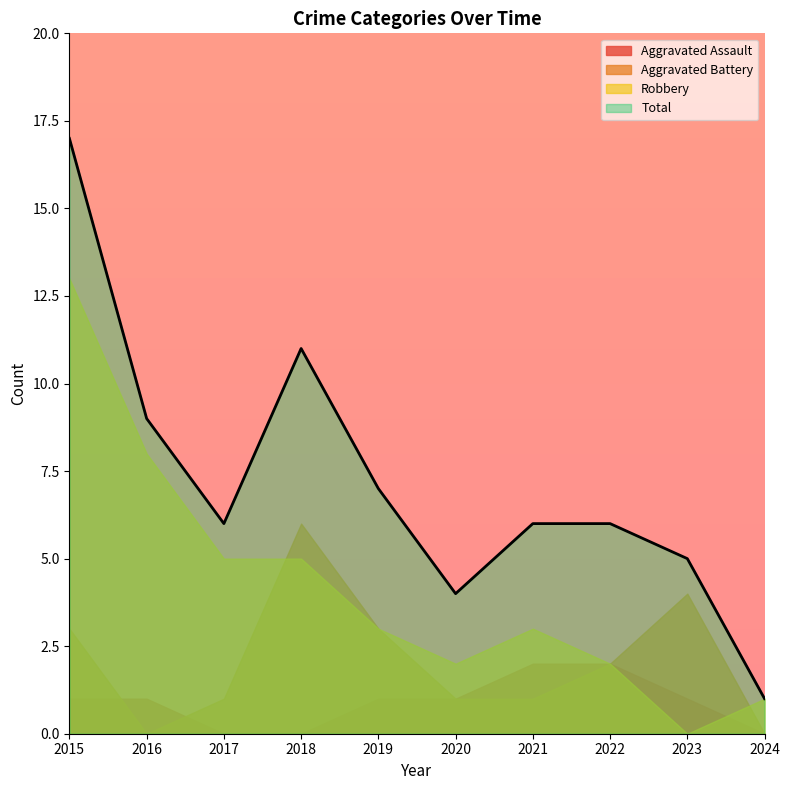

What are all the series names shown in the legend?

Aggravated Assault, Aggravated Battery, Robbery, Total